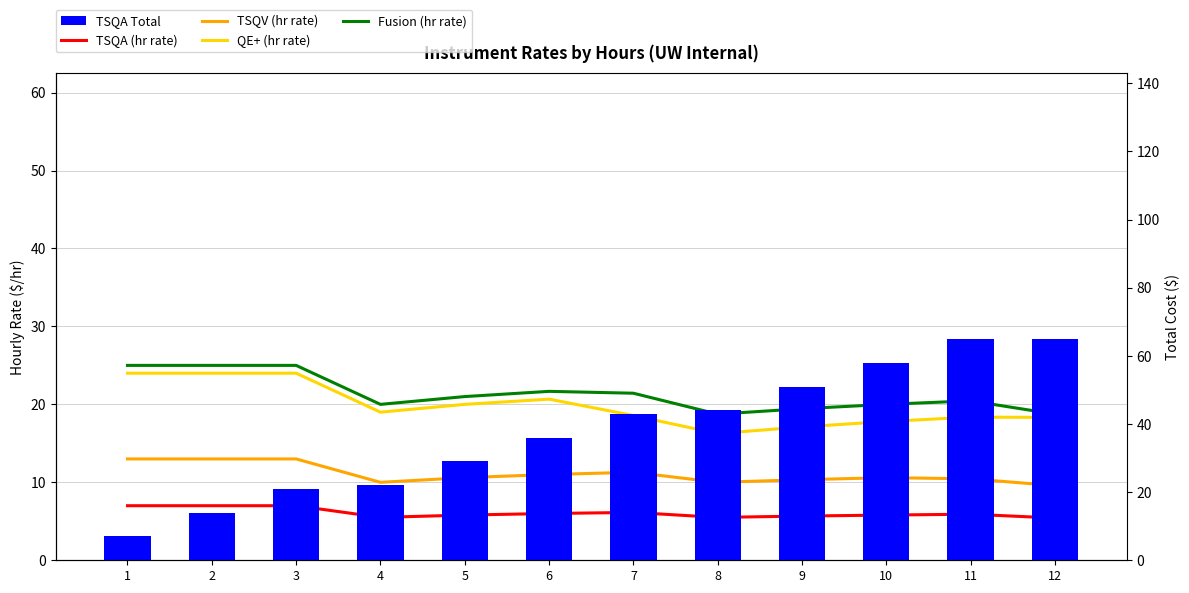

Which series has the largest range (max minus min)?

TSQA Total